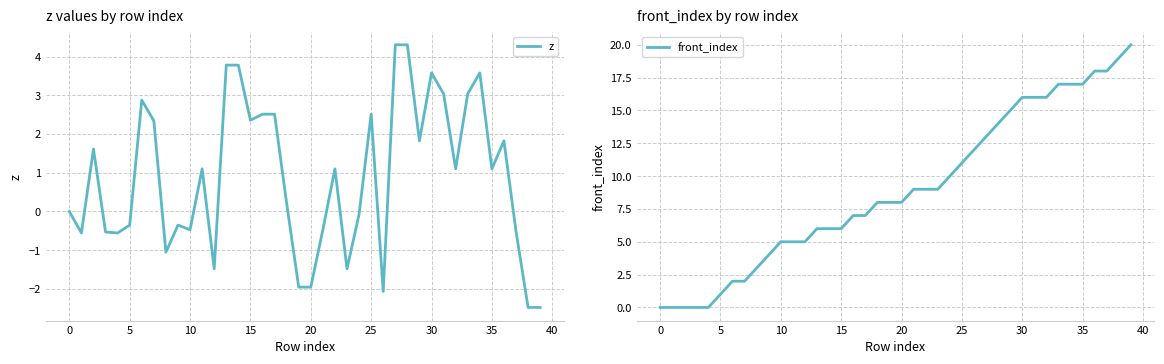

What is the sum of all front_index values?

359